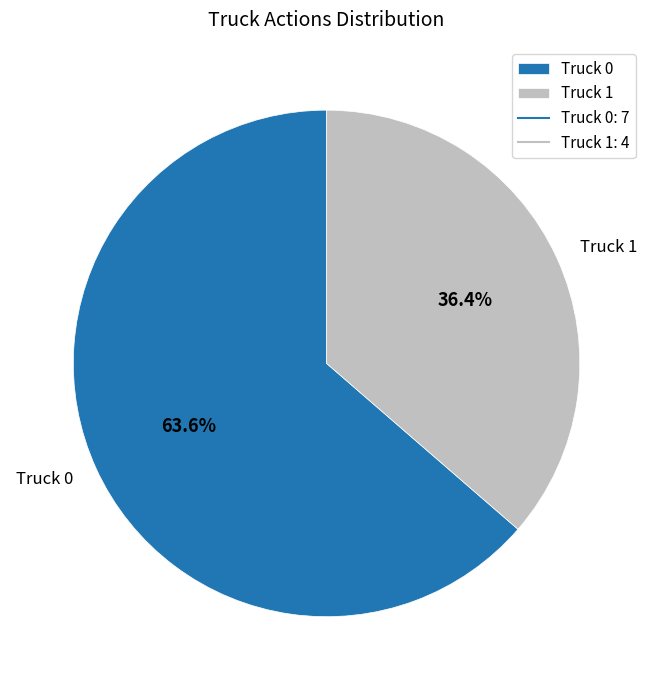

What is the ratio of the value at Truck 1 to the value at Truck 0?

0.6